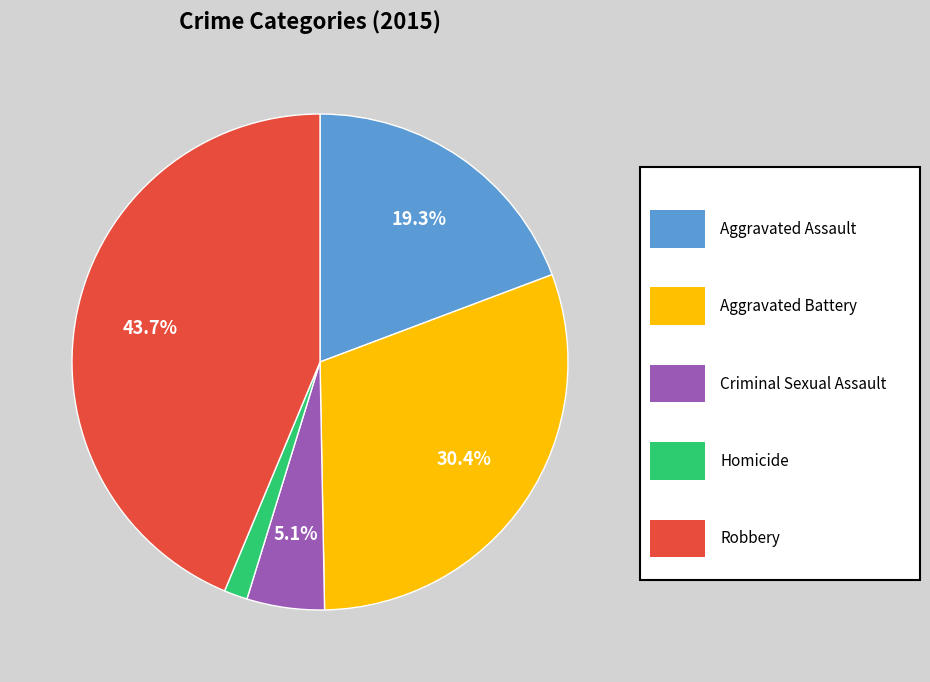

How many segments does this pie chart have?

5